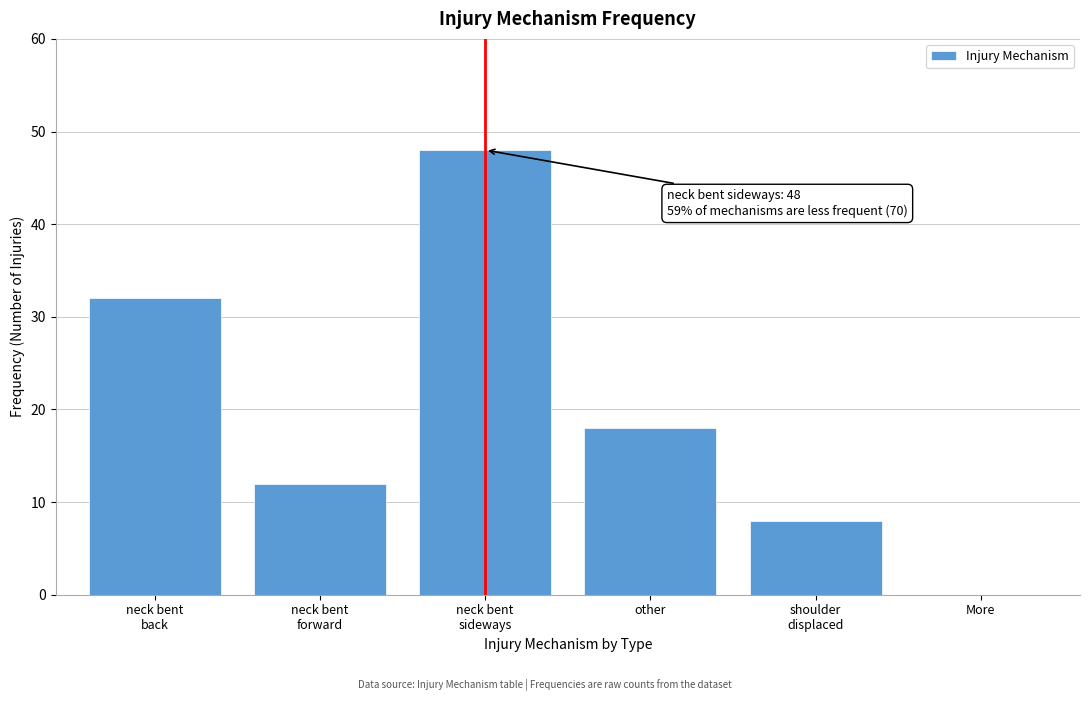

What is the change in value from other to More?

-18